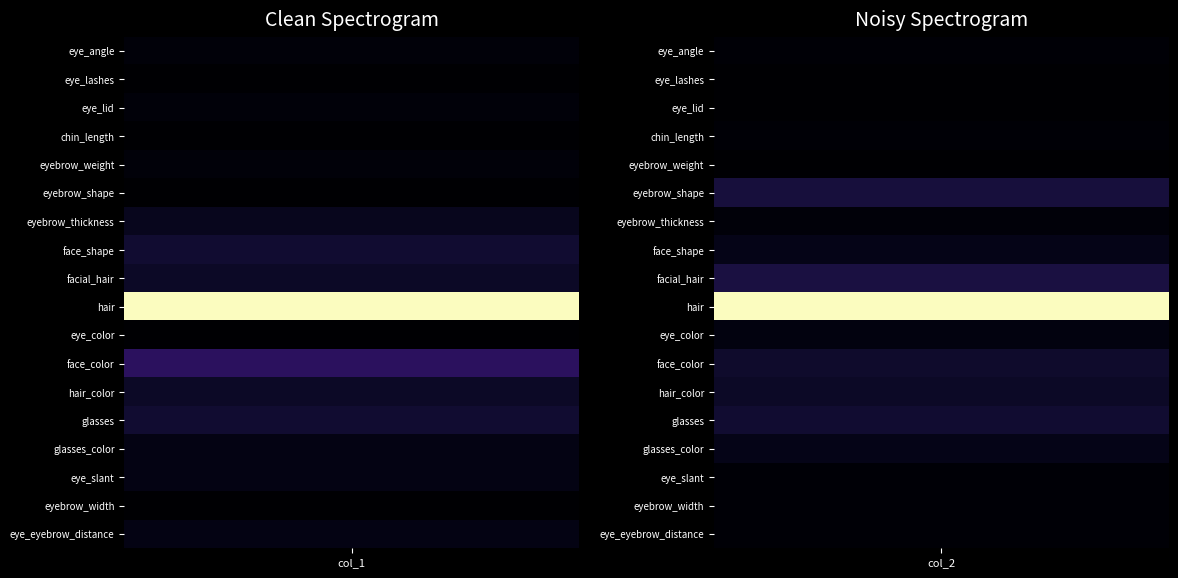

The glasses_color series shows 1 at 0. True or false?

False